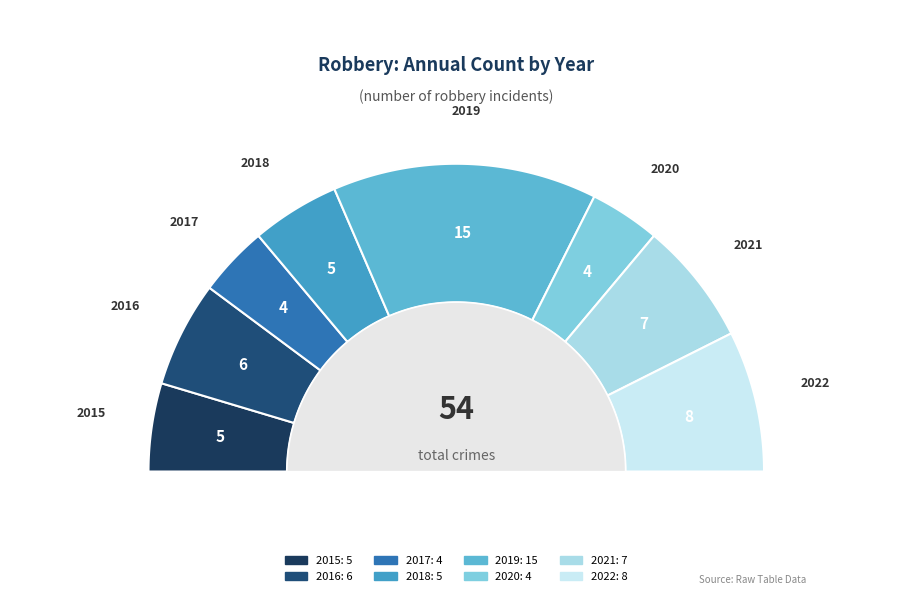

Which has a higher value, 2018 or 2019?

2019